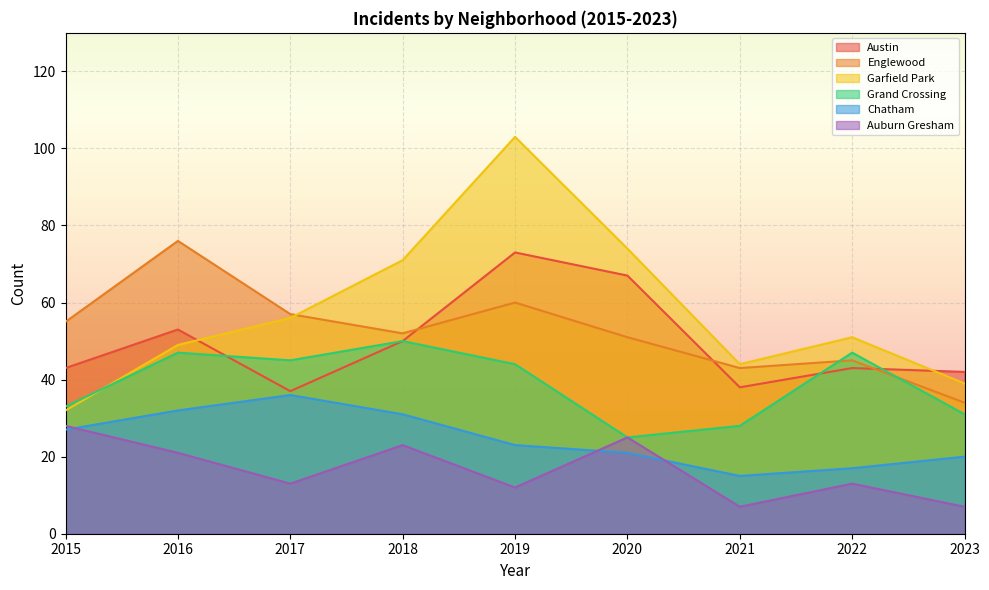

True or false: Garfield Park has more than 0 points higher than both neighbors.

True